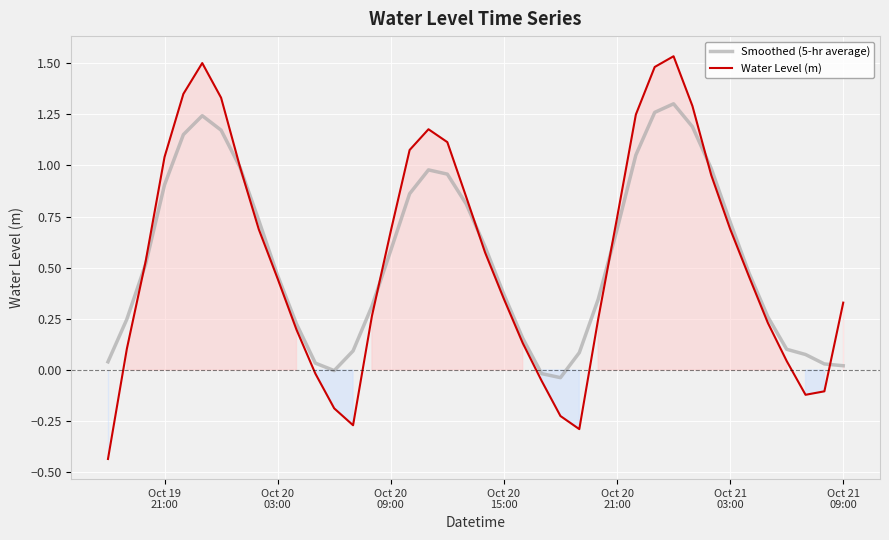

Reading right to left, extract all data points from this chart.

Smoothed (5-hr average): 0.0	0.0	0.1	0.1	0.3	0.5	0.7	1.0	1.2	1.3	1.3	1.1	0.7	0.3	0.1	-0.0	-0.0	0.2	0.4	0.6	0.8	1.0	1.0	0.9	0.6	0.3	0.1	-0.0	0.0	0.2	0.5	0.7	1.0	1.2	1.2	1.2	0.9	0.5	0.2	0.0
Water Level (m): 0.3	-0.1	-0.1	0.0	0.2	0.5	0.7	1.0	1.3	1.5	1.5	1.2	0.7	0.2	-0.3	-0.2	-0.1	0.1	0.3	0.6	0.8	1.1	1.2	1.1	0.7	0.3	-0.3	-0.2	-0.0	0.2	0.4	0.7	1.0	1.3	1.5	1.3	1.0	0.5	0.1	-0.4